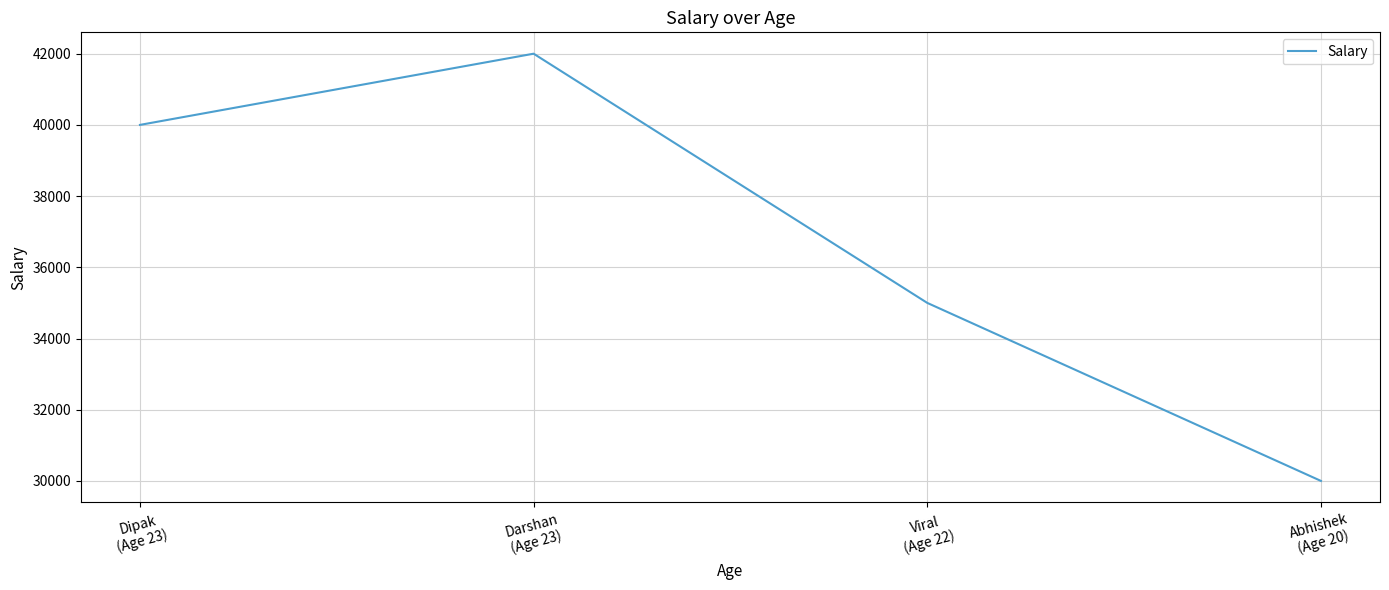

True or false: there are more than 1 points higher than both neighbors.

False